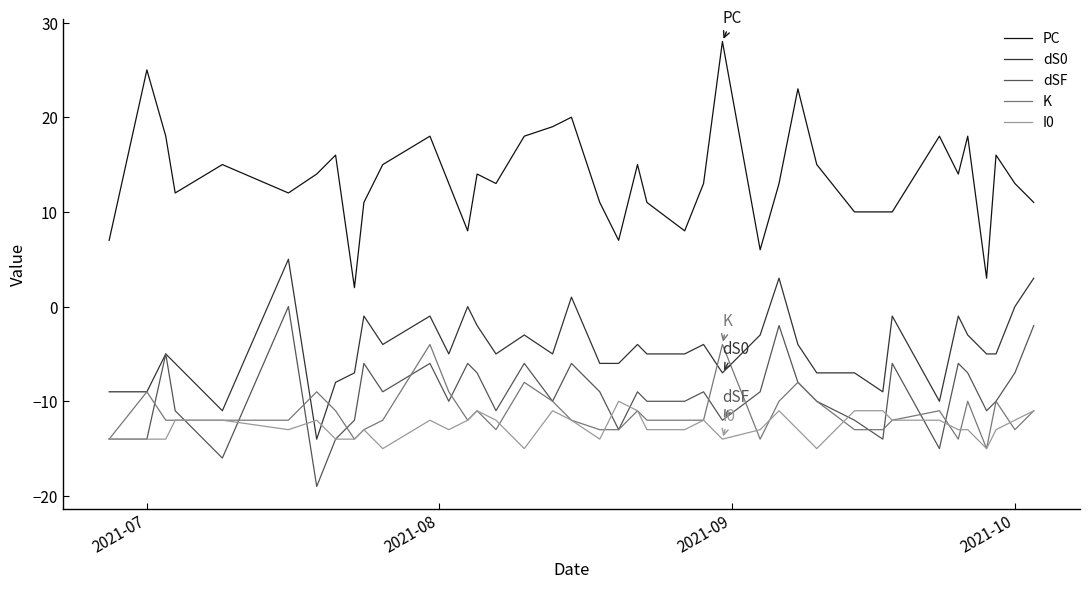

What is the minimum value for dSF?

-19